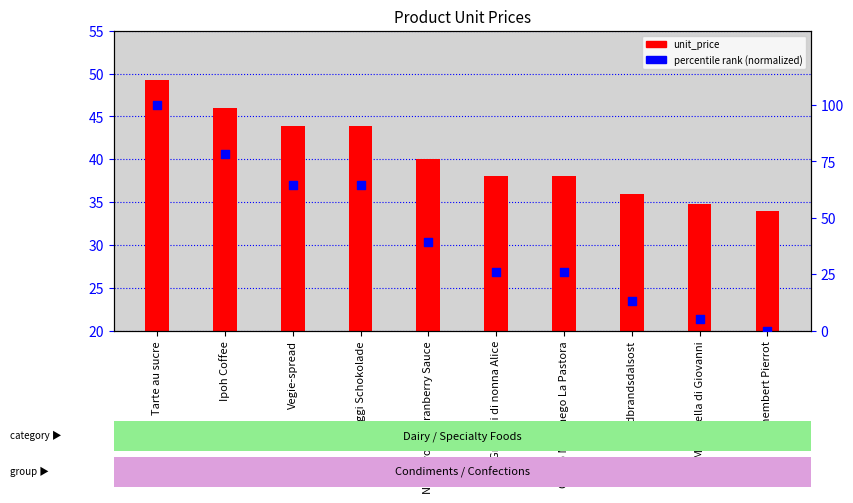

Which series contains the highest Y value?

percentile rank (normalized)